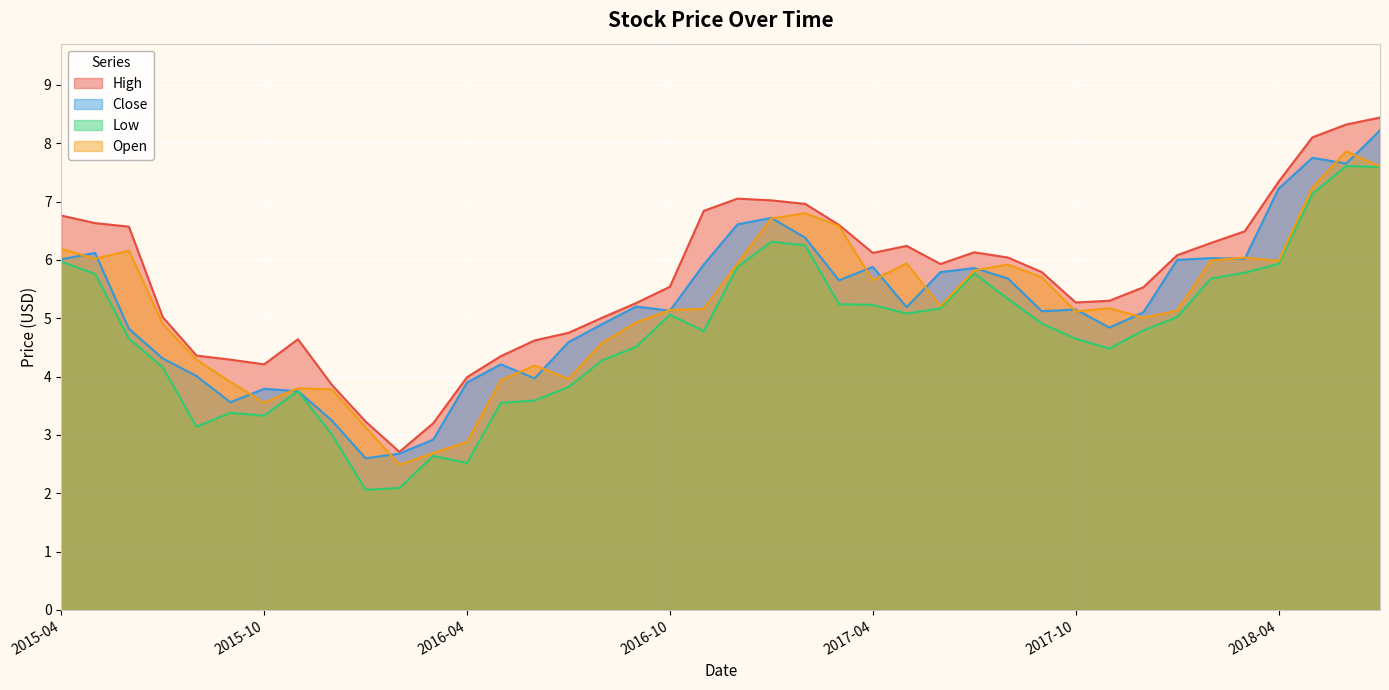

True or false: Open and High intersect in this chart.

False